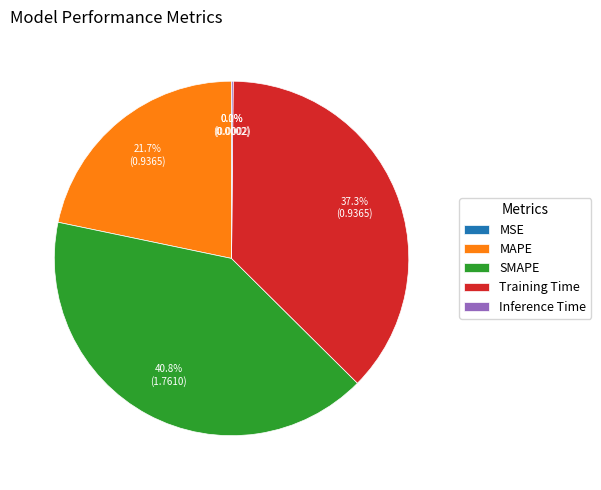

What percentage is NOT represented by Training Time?

62.7%